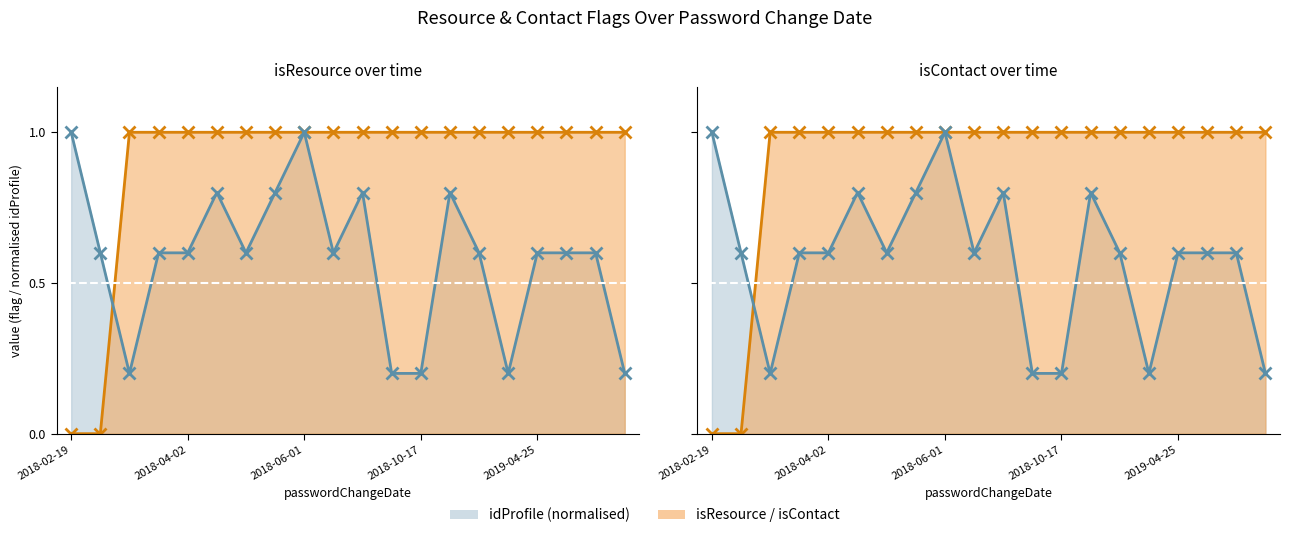

In idProfile line, how many points are lower than both neighbors (excluding endpoints)?

4